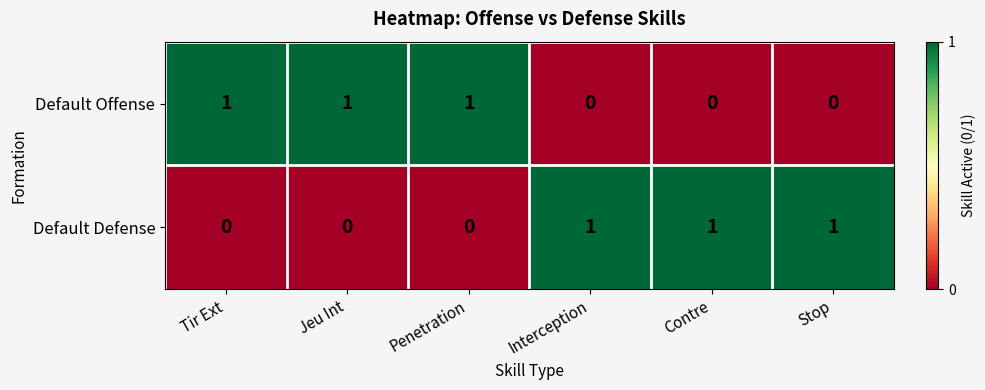

At how many categories does at least one series exceed 0?

6